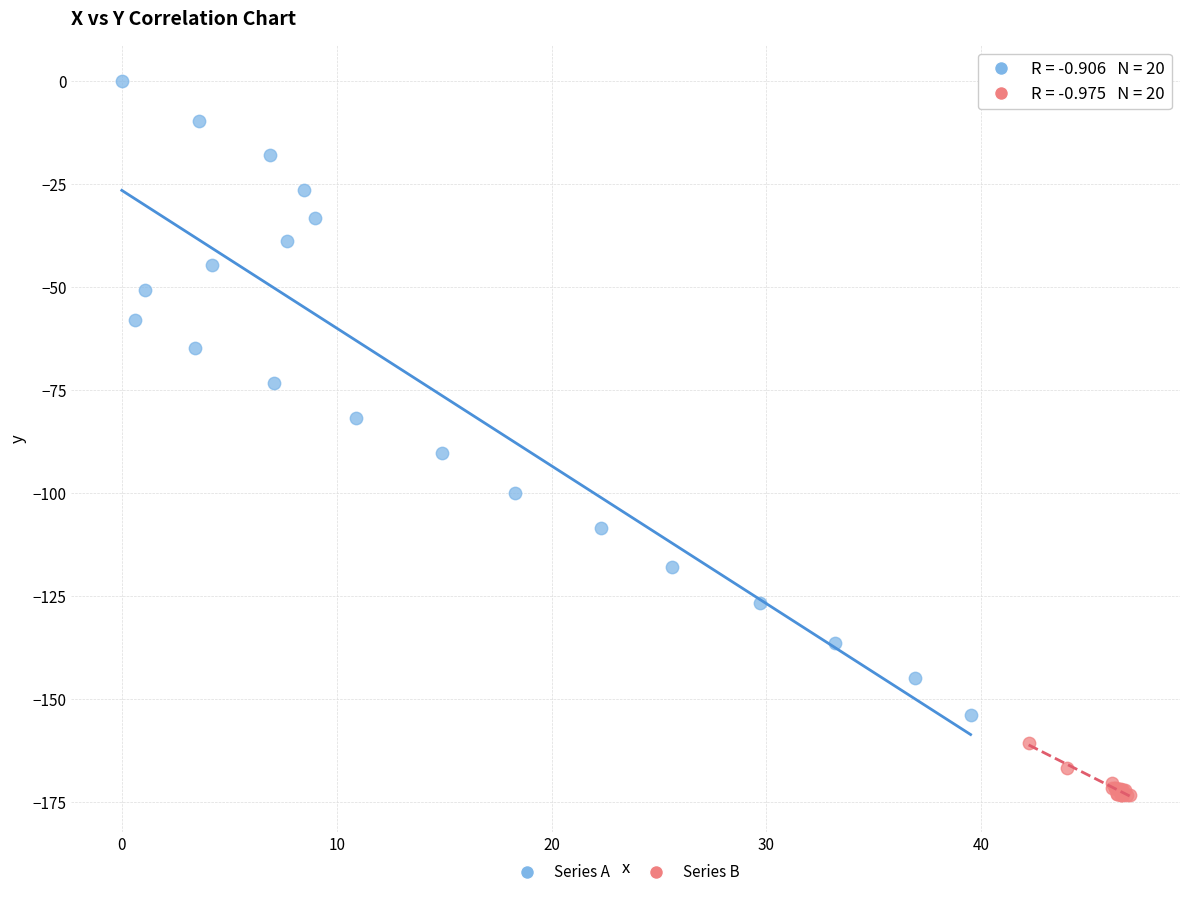

Which series contains the highest Y value?

Series A